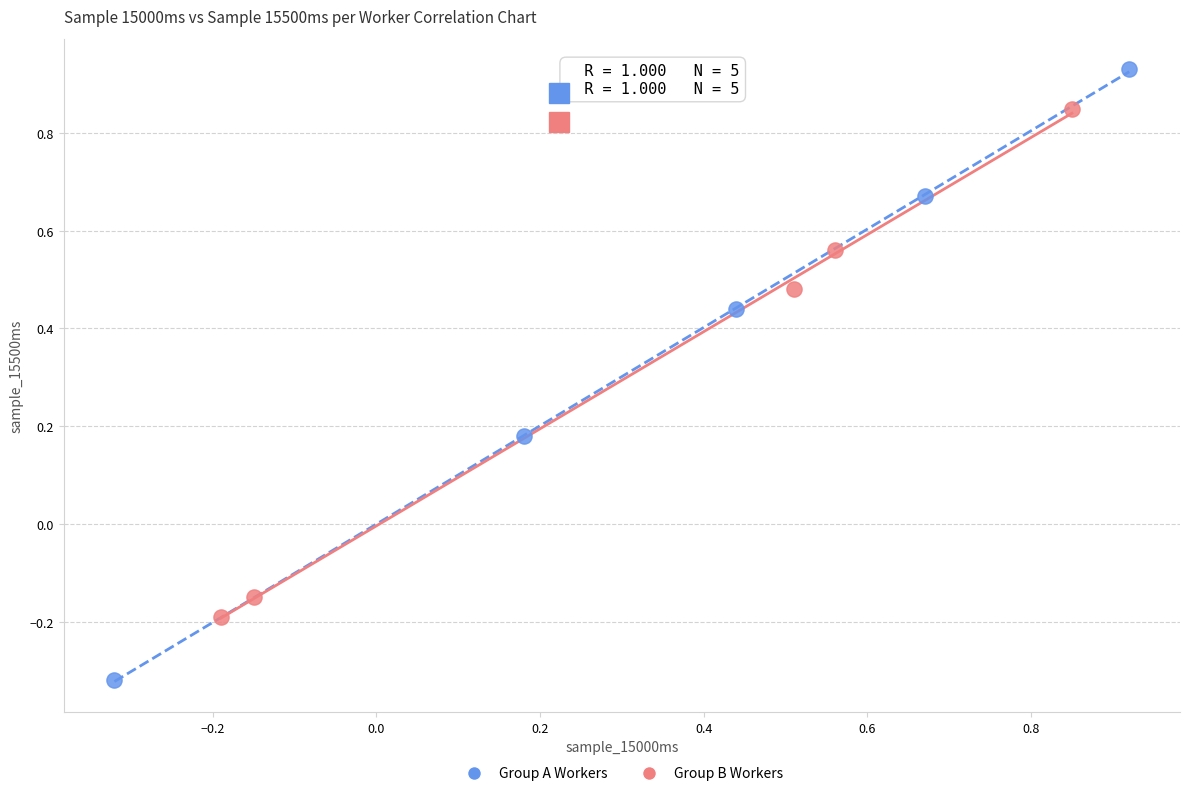

Which series contains the highest Y value?

Group A Workers